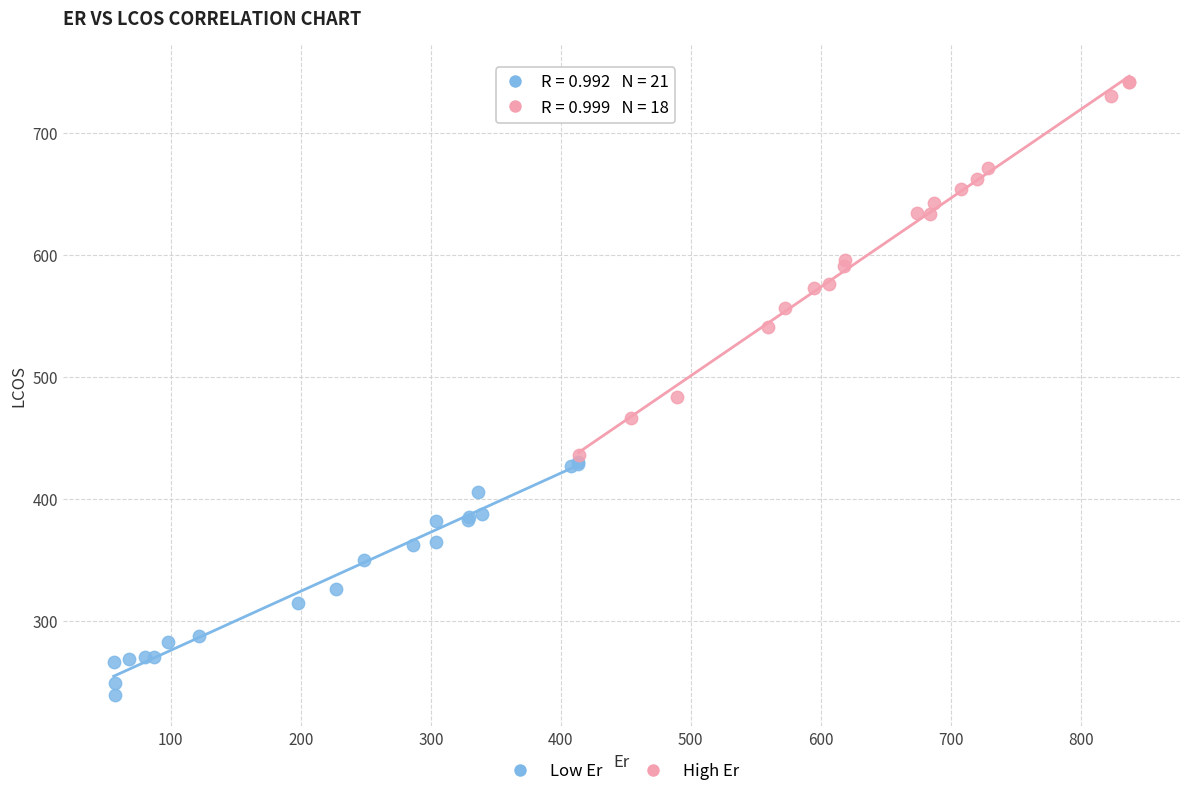

Which series contains the highest Y value?

High Er